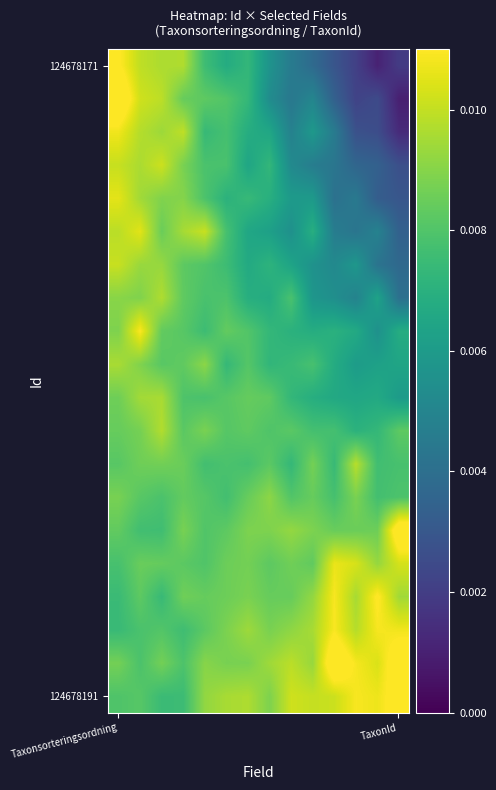

At how many categories does at least one series exceed 0?

14